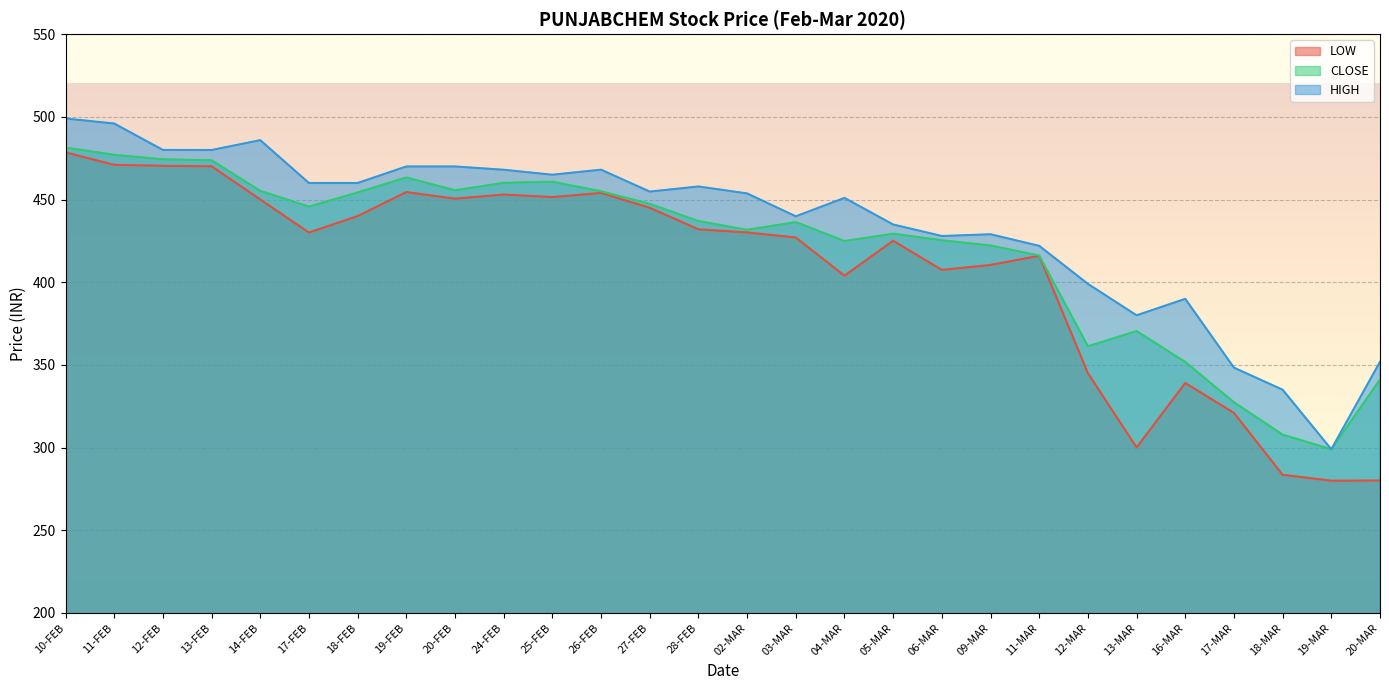

How many lines are shown in the chart?

3